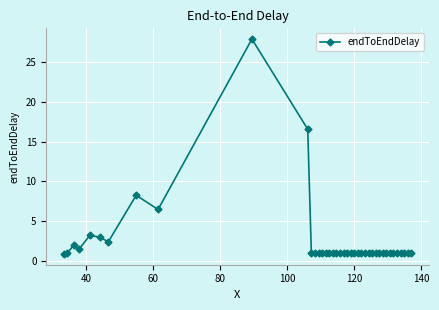

What is the smallest value displayed?

0.8